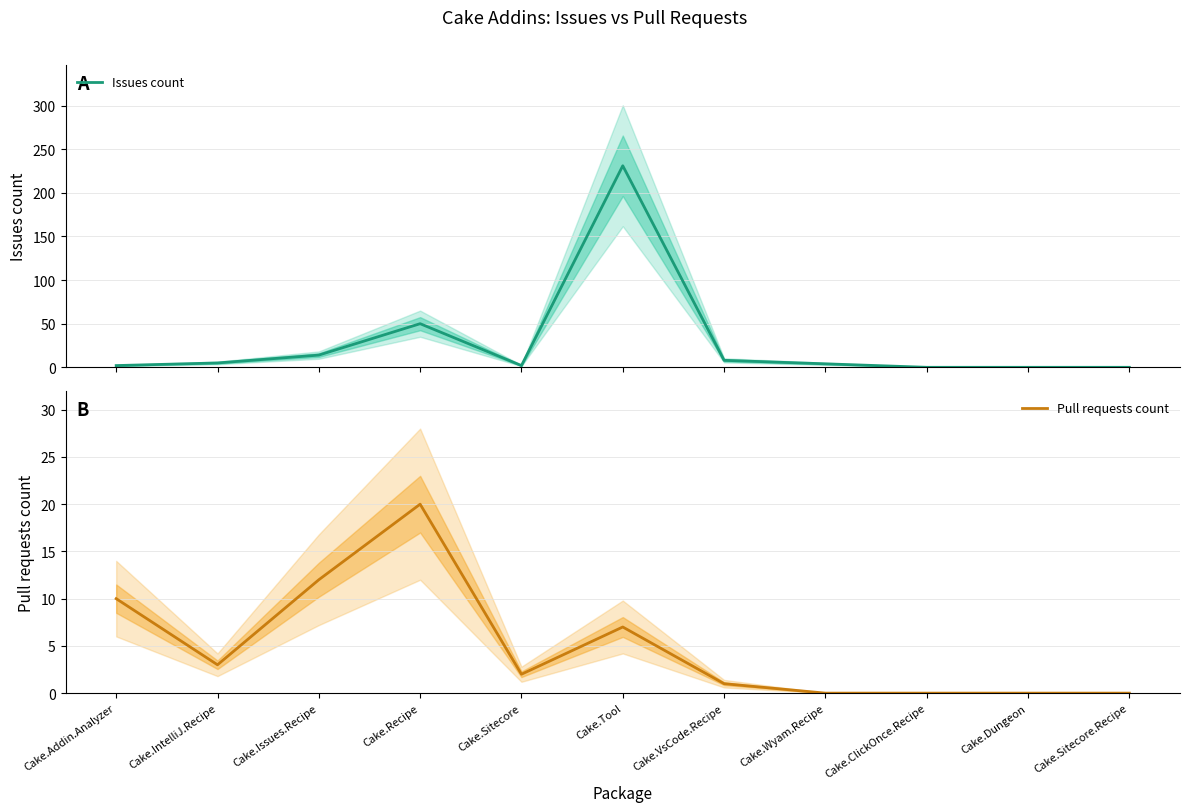

Reading left to right, what are all the values shown in this chart?

Issues count: 2	5	14	50	2	231	8	4	0	0	0
Pull requests count: 10	3	12	20	2	7	1	0	0	0	0